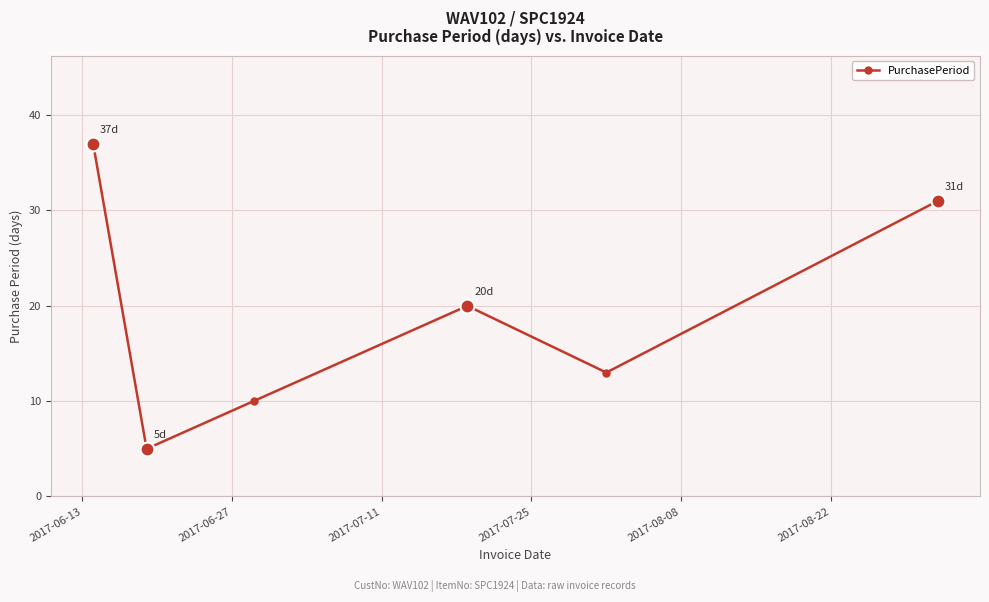

Does the chart display data point markers on the line(s)?

Yes